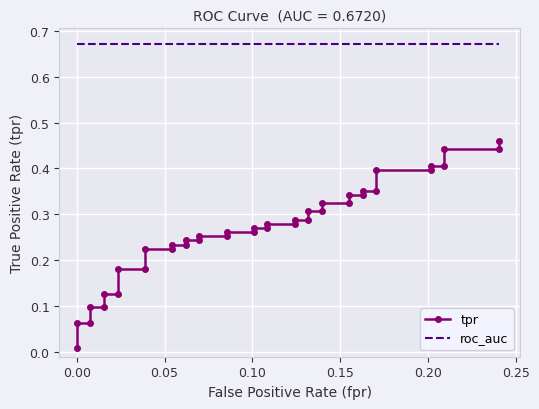

List the series in order of their overall mean, highest first.

roc_auc, tpr